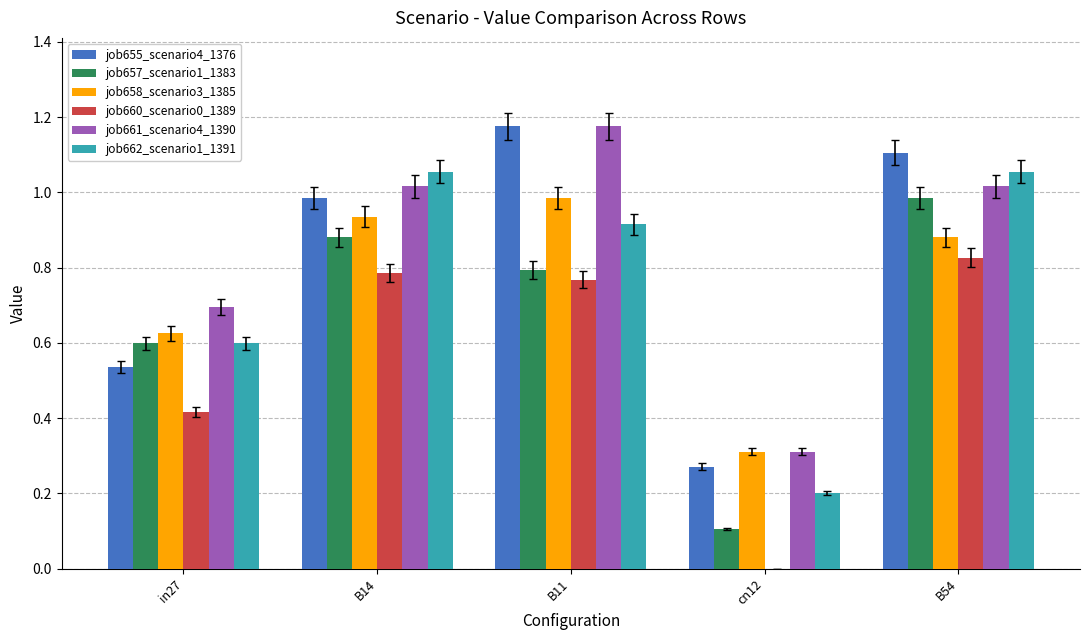

What is the sum of all job657_scenario1_1383 values?

3.4